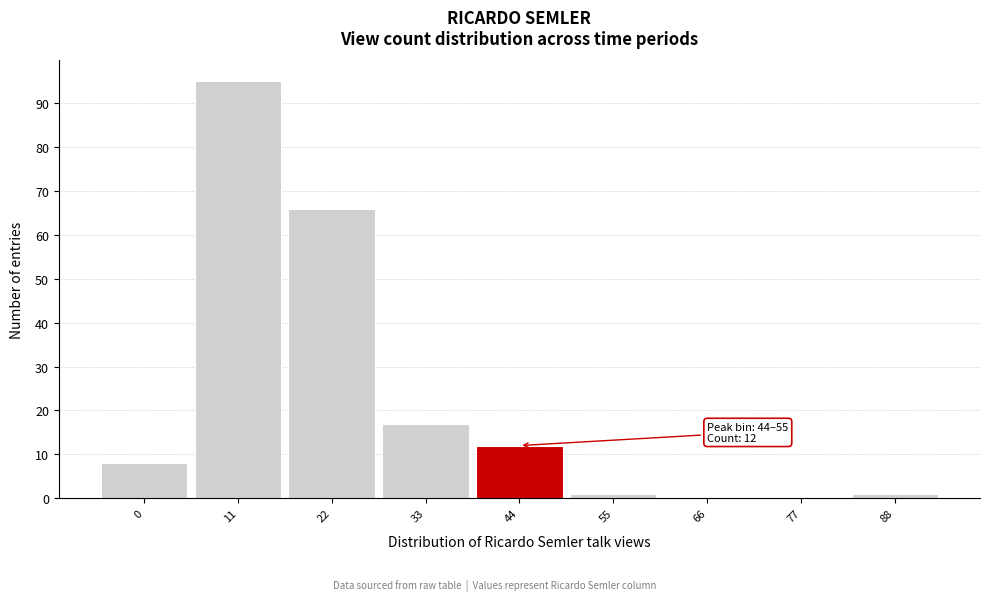

Reading right to left, list all the values displayed in this chart.

88=1	77=0	66=0	55=1	44=12	33=17	22=66	11=95	0=8